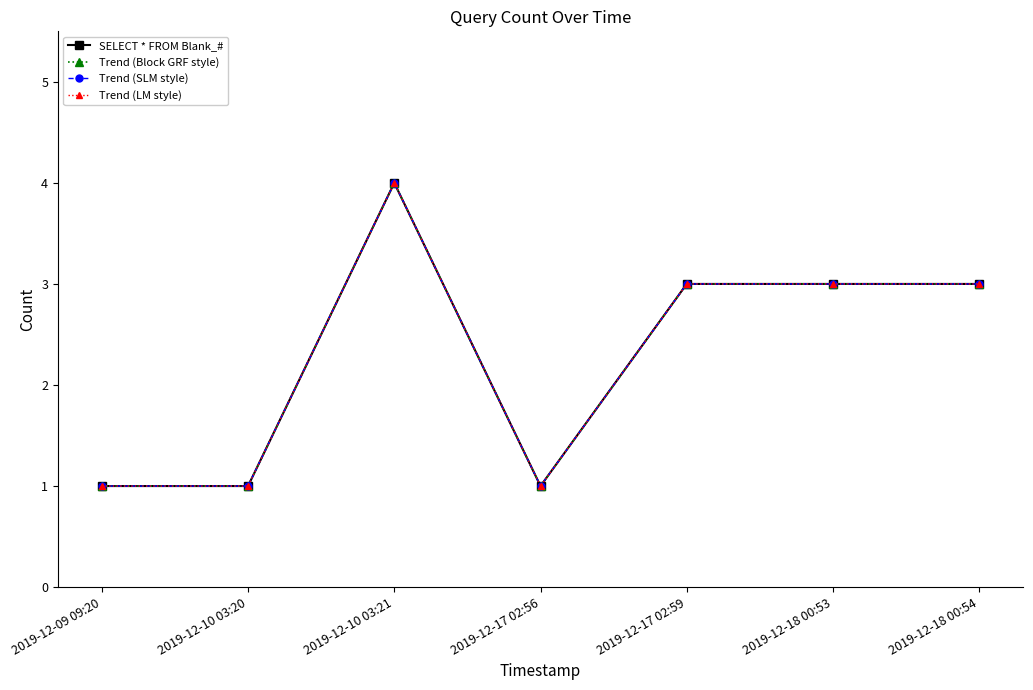

Where is the first local maximum for SELECT * FROM Blank_#?

2019-12-10 03:21